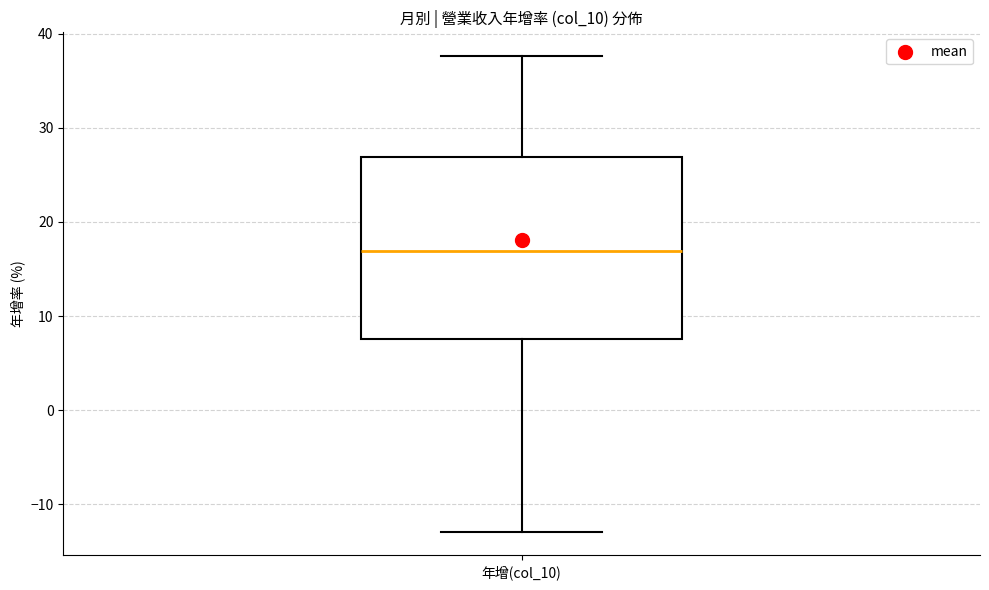

Transcribe this box plot: give where the median line is, the range the box spans, and where the two whiskers end, as read against the y-axis. The values are not printed on the chart, so give them approximately, as read against the axis.

median 17, box 8 to 27, whiskers -13 to 38